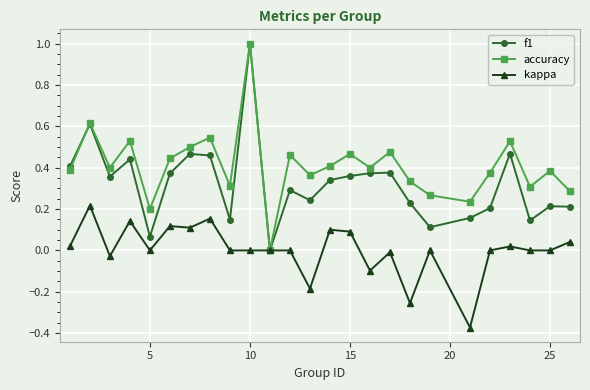

True or false: f1 has more than 1 interior local peaks.

True